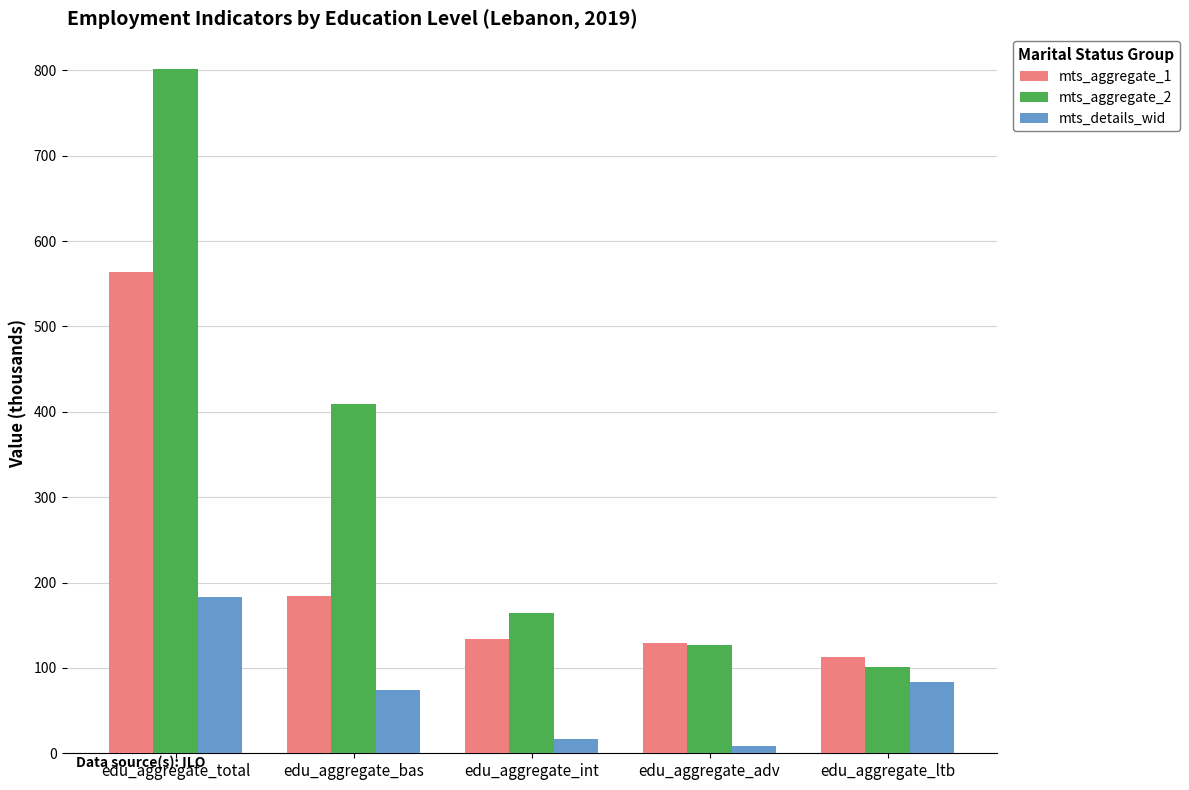

What is the difference between the maximum and minimum values in the mts_details_wid series?

174.4